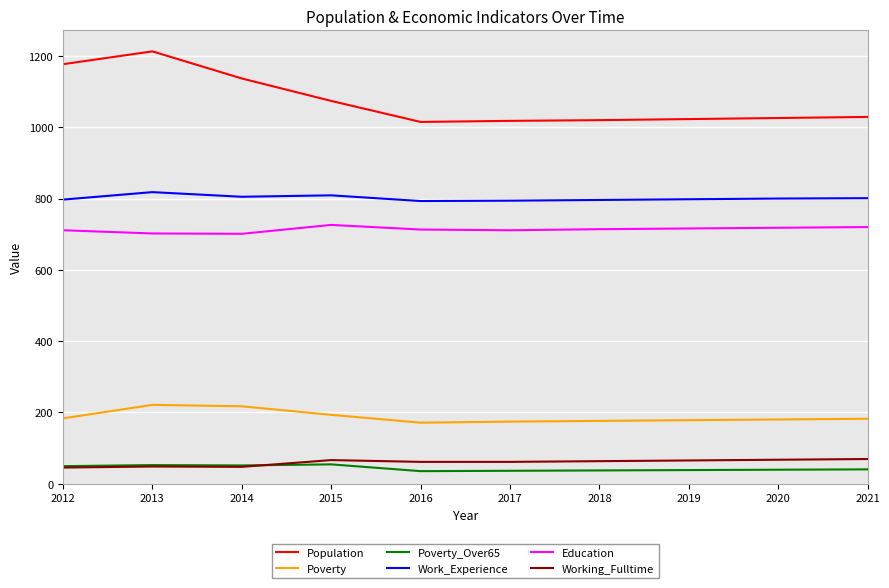

At which label is Population closest to 1114?

2014